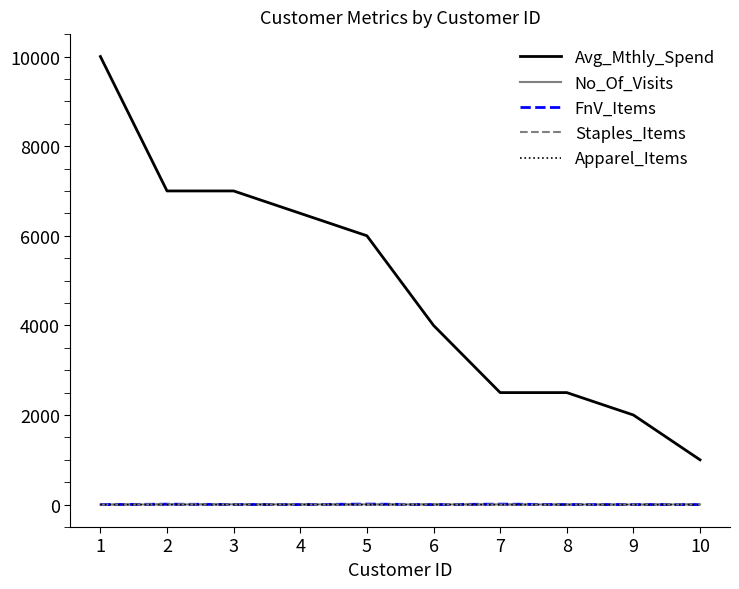

The value of Avg_Mthly_Spend at 2 is 7000. True or false?

True